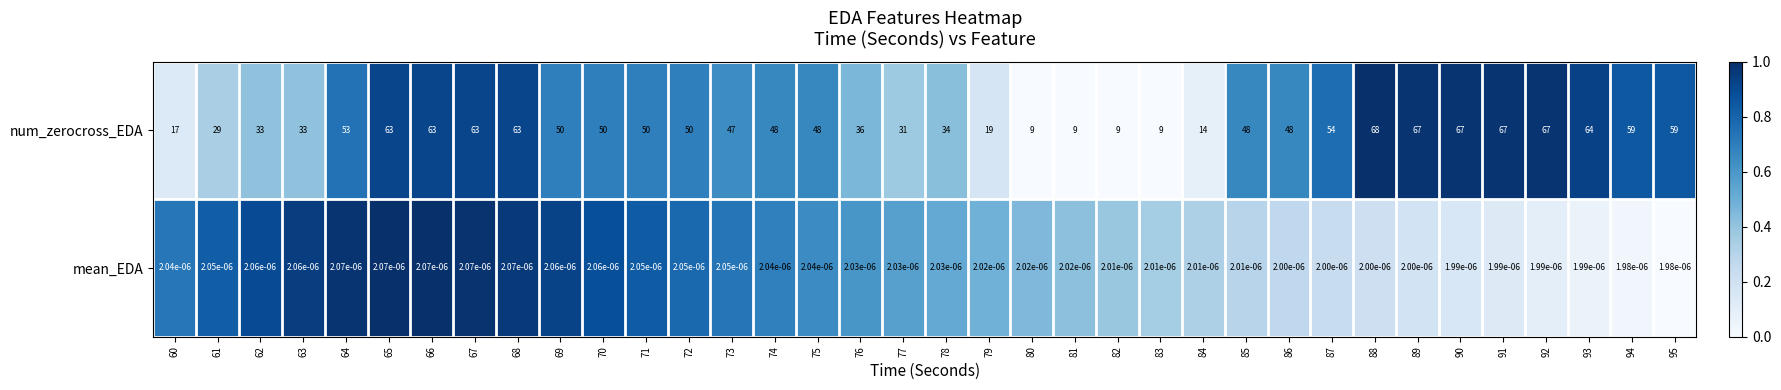

Rank the series at 74 from highest to lowest value.

num_zerocross_EDA, mean_EDA